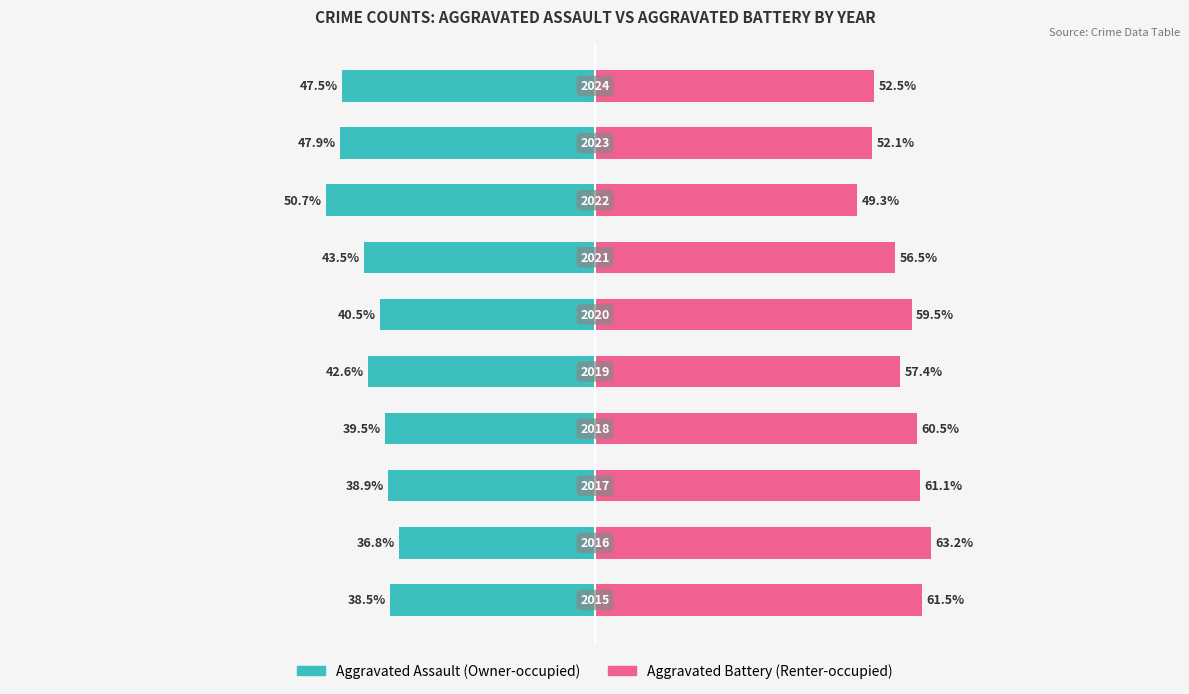

What is the sum of all Owner-occupied values?

-426.3